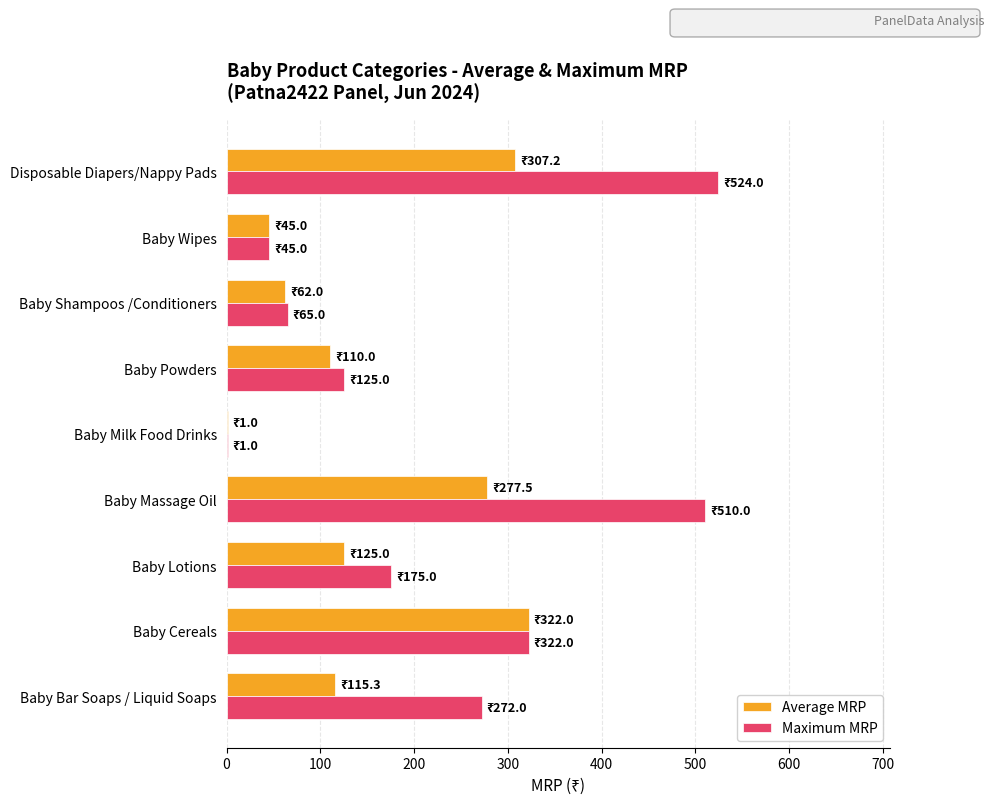

Between Baby Bar Soaps / Liquid Soaps and Baby Milk Food Drinks, which series saw the biggest shift?

Maximum MRP